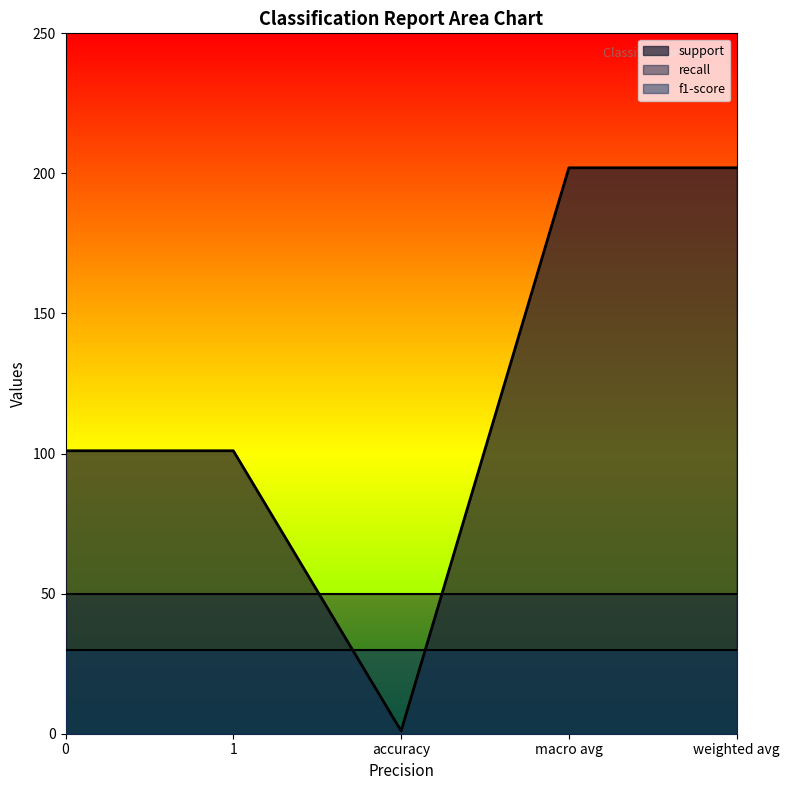

True or false: support and f1-score cross at least once.

True